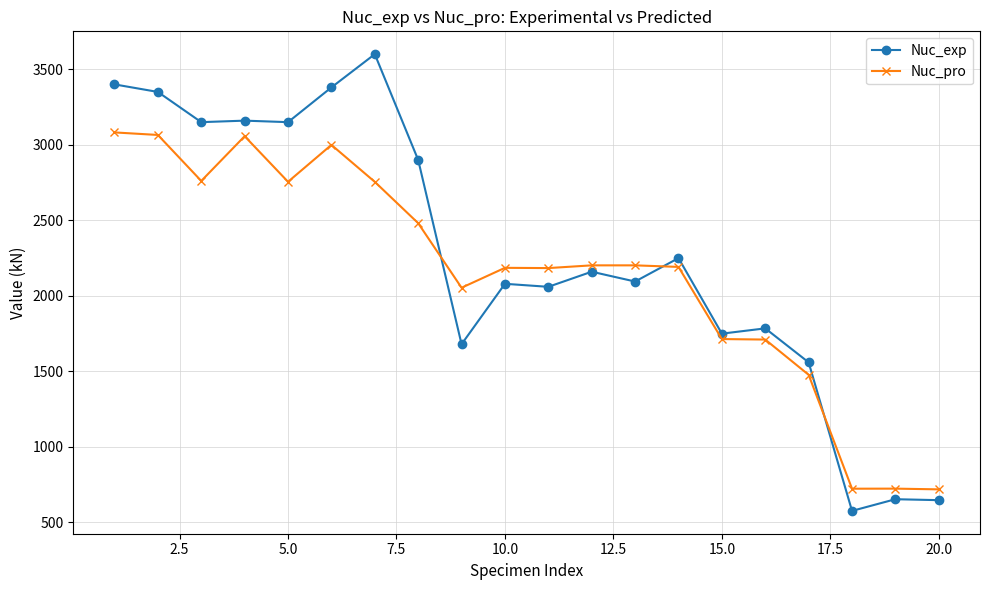

Which series ends up on top after the final intersection of Nuc_exp and Nuc_pro?

Nuc_pro